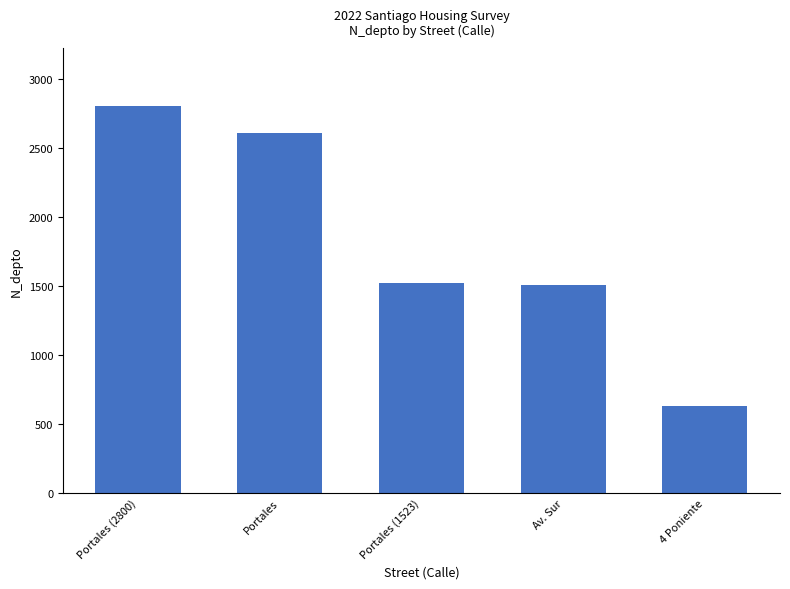

What position from the left is Portales (1523)?

3